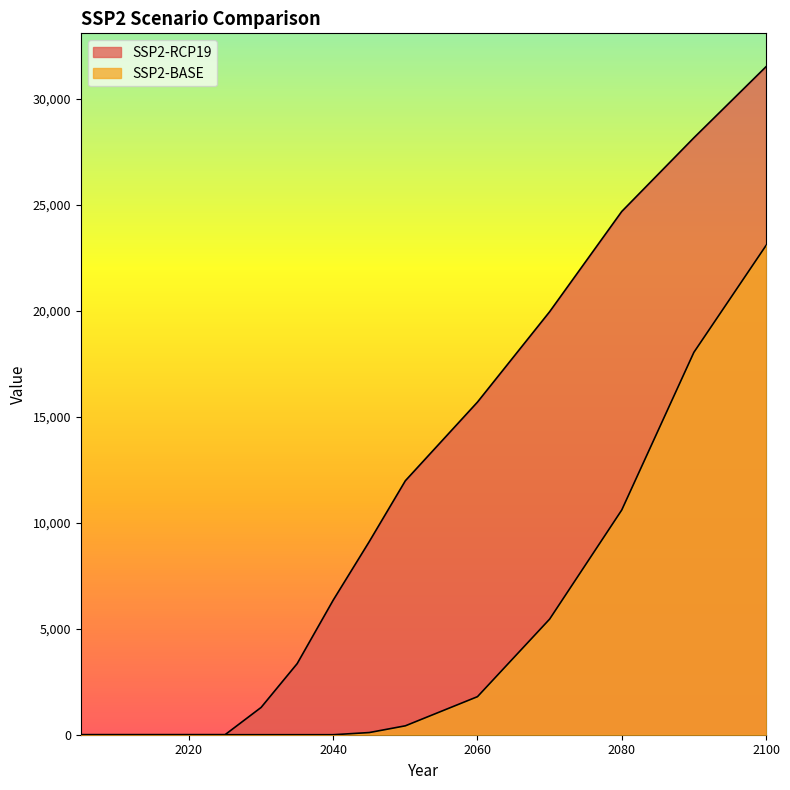

True or false: SSP2-RCP19 has more than 2 points higher than both neighbors.

False